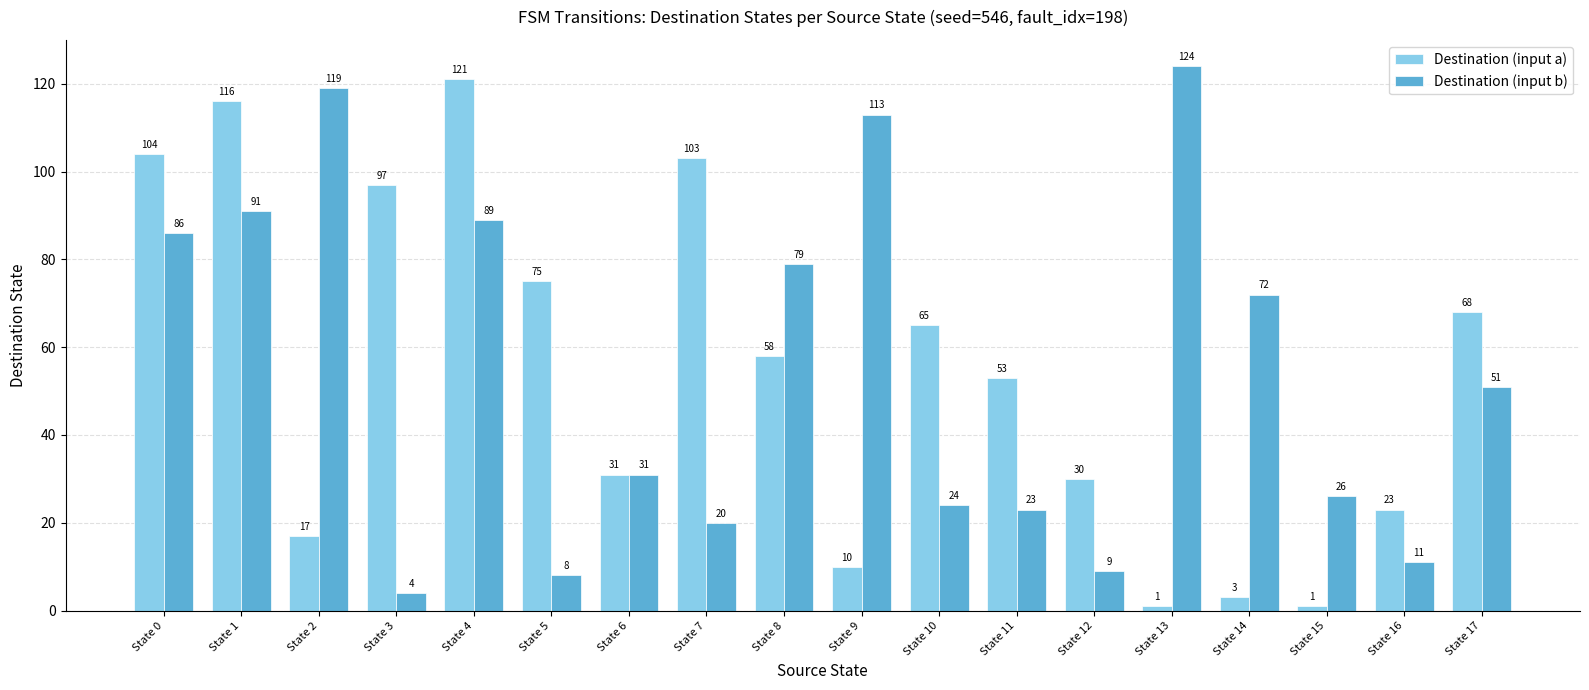

Is the value of Destination (input b) at State 7 greater than the value of Destination (input a) at State 2?

Yes